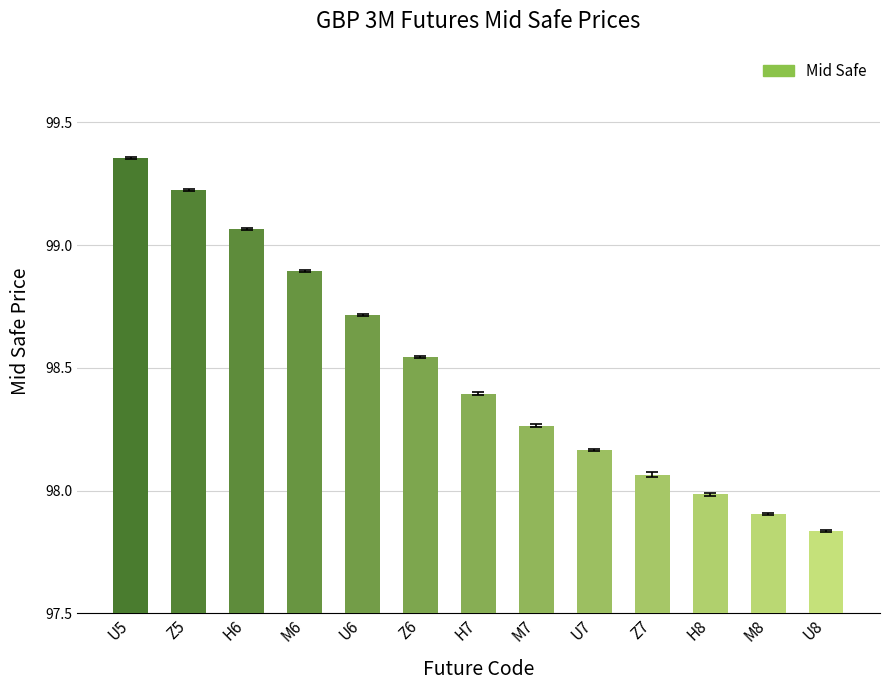

What is the difference between the values at H6 and Z5?

0.2